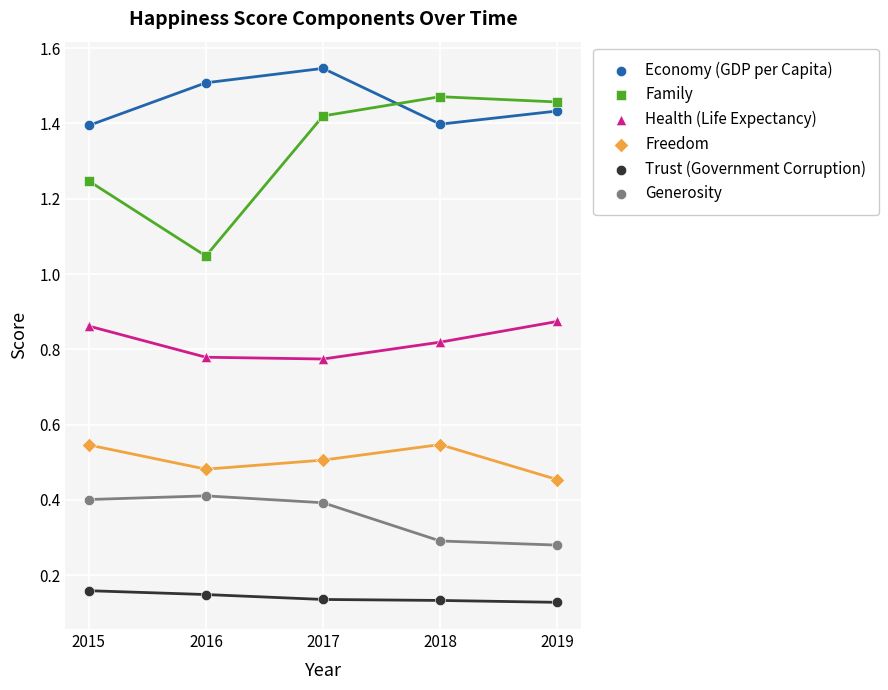

Which series has the largest Y range (max minus min)?

Family